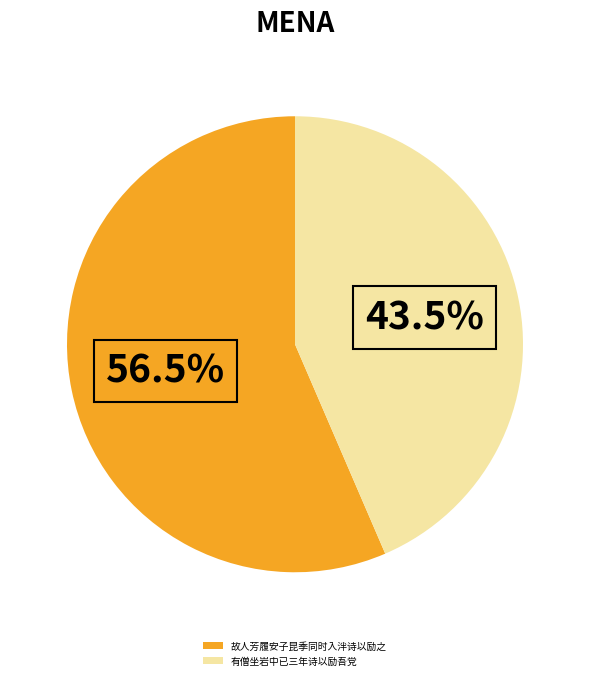

Between 有僧坐岩中已三年诗以励吾党 and 故人芳履安子昆季同时入泮诗以励之, which is larger?

故人芳履安子昆季同时入泮诗以励之